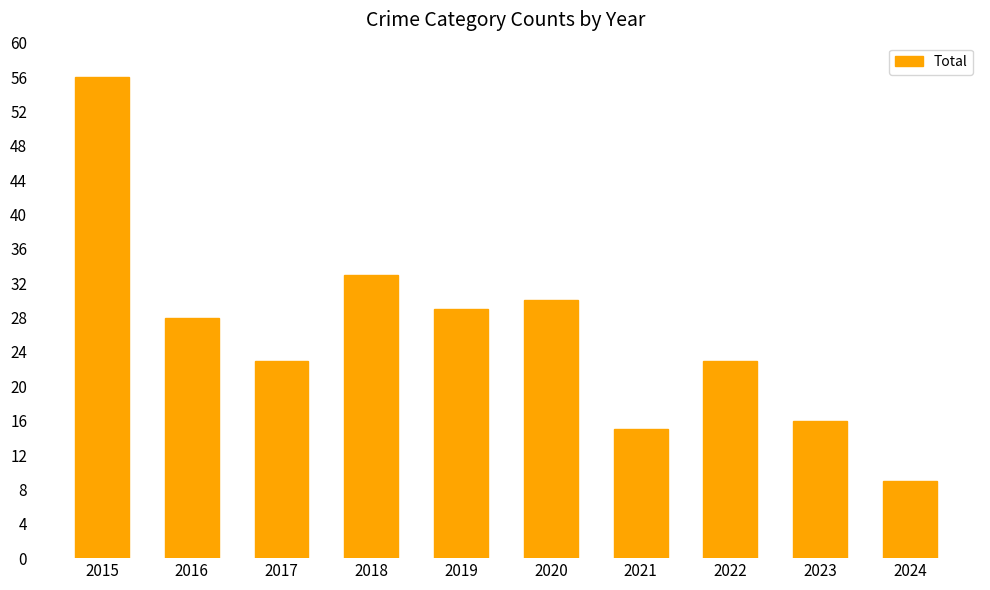

Does the chart contain stacked bars?

No